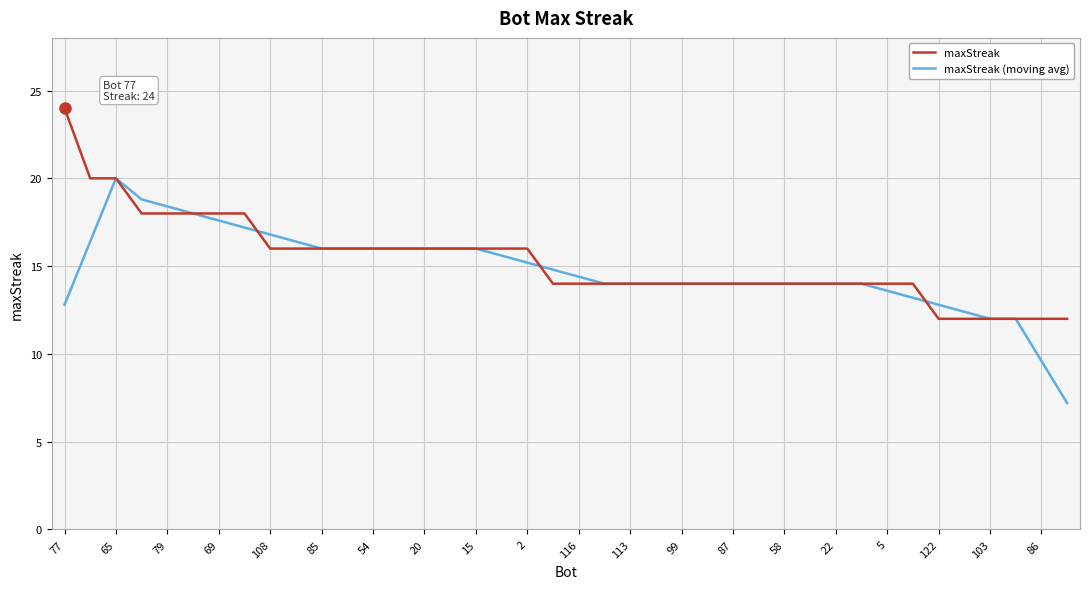

Which series has the largest total across all categories?

maxStreak